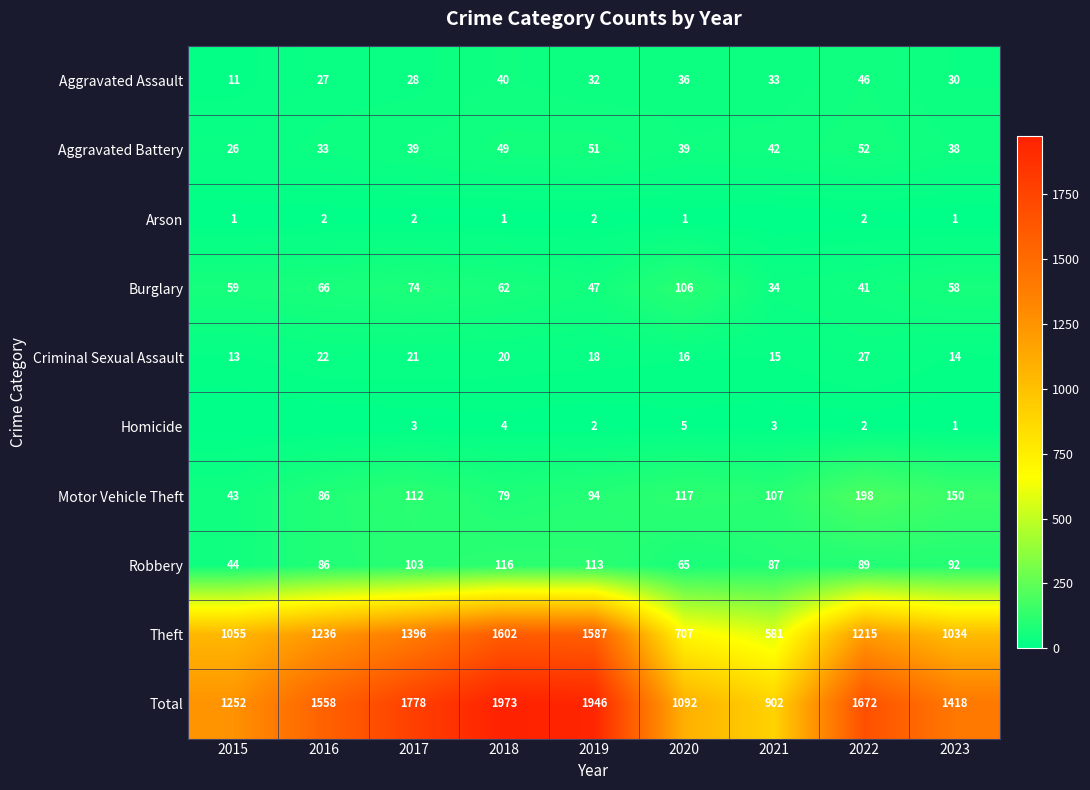

Is it true that Aggravated Assault equals 11 at 2015?

True